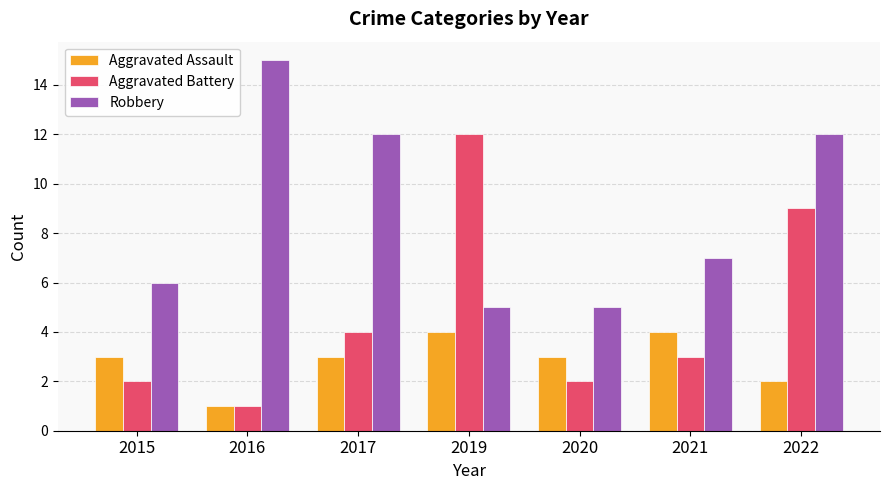

Which series has the largest total across all categories?

Robbery